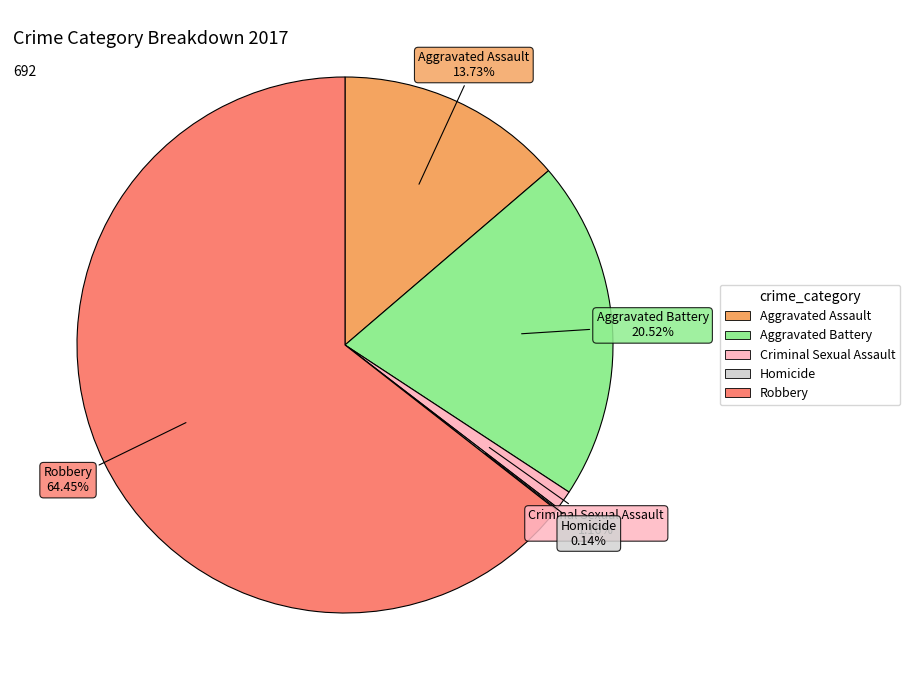

To the nearest percent, what is the average slice percentage?

20%